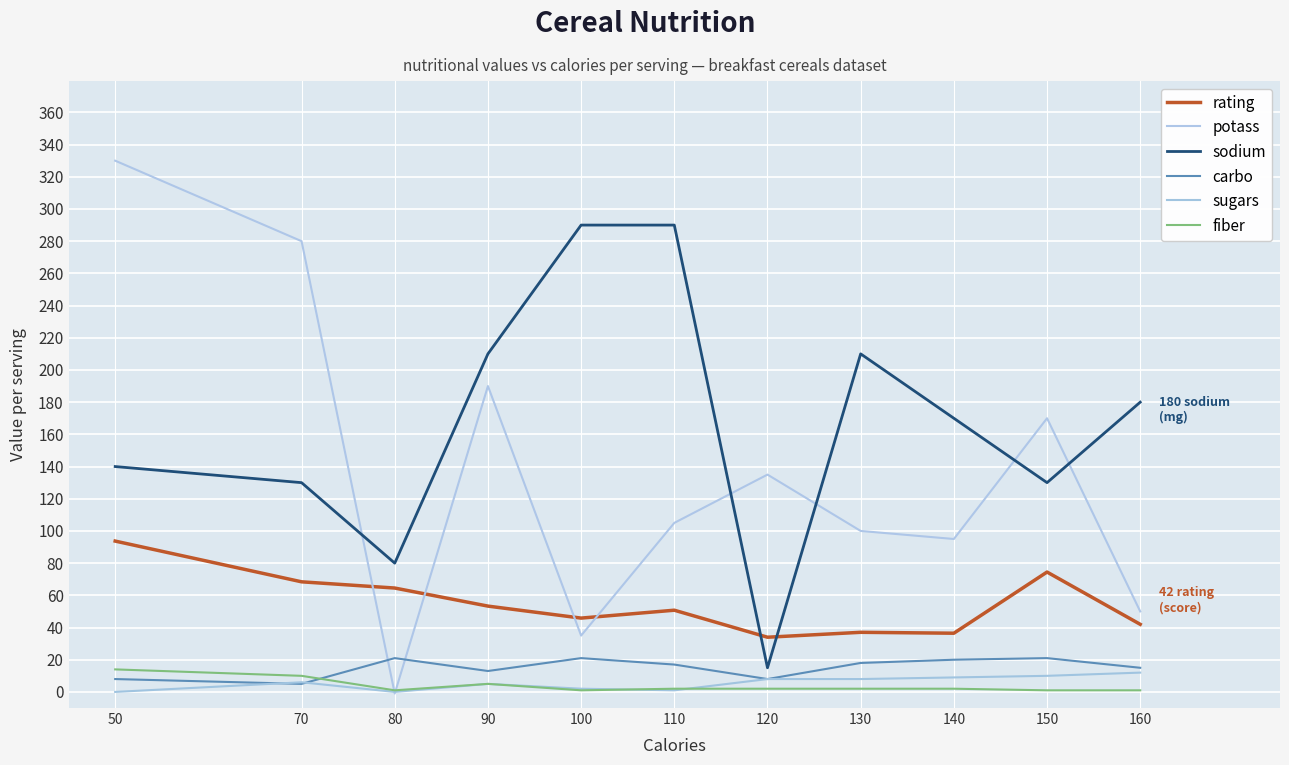

Between which two adjacent categories do fiber and potass first intersect?

70 and 80